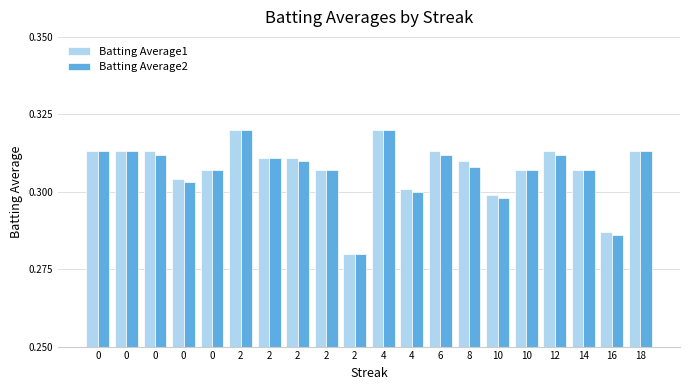

At how many categories does at least one series exceed 0?

20